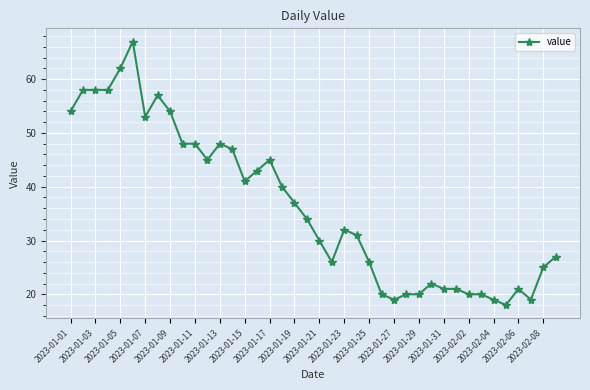

How many series are shown in this chart?

1